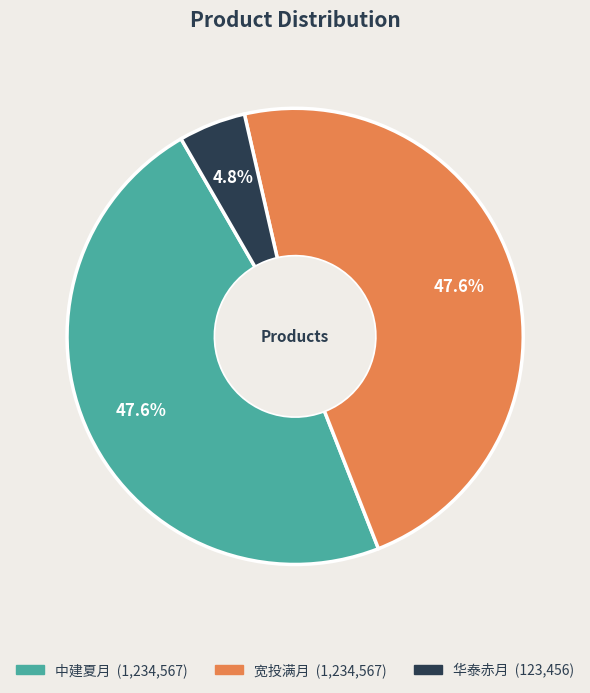

The 宽投满月 slice represents 59% of the pie. True or false?

False